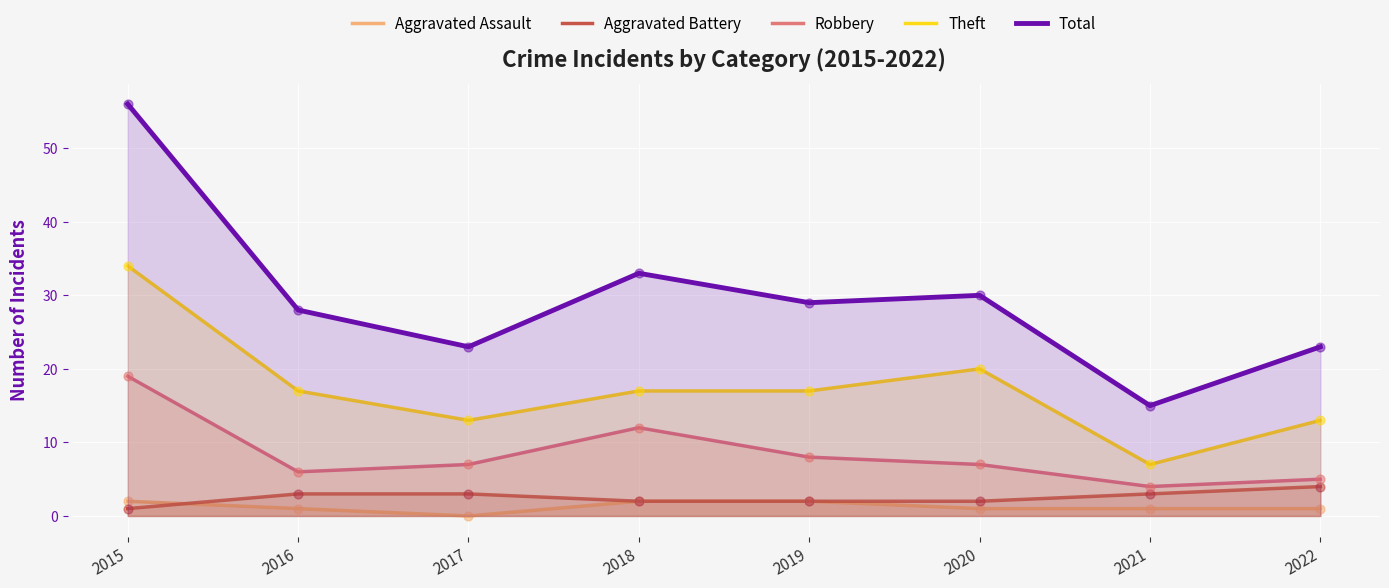

Which series has the largest total across all categories?

Total